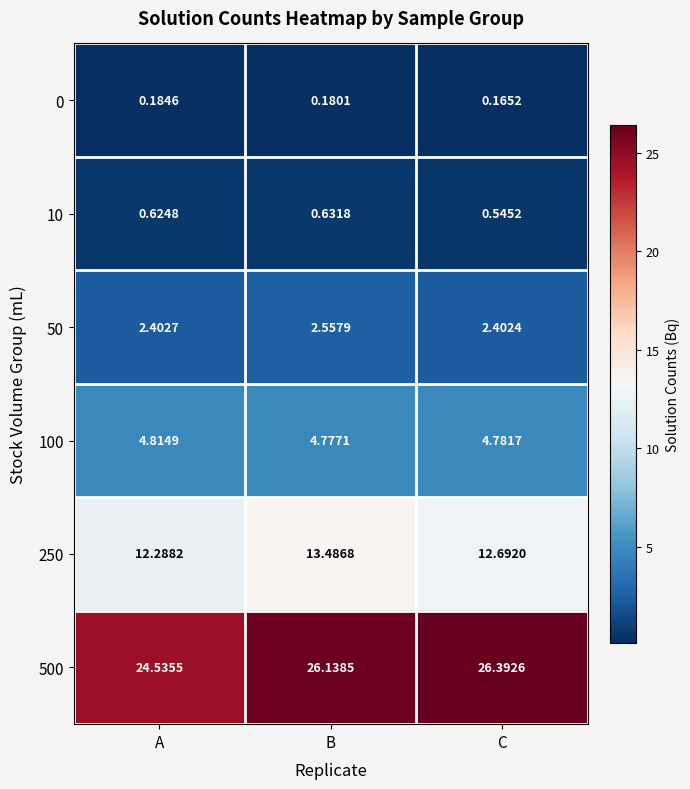

Rank the series at B from lowest to highest value.

0, 10, 50, 100, 250, 500